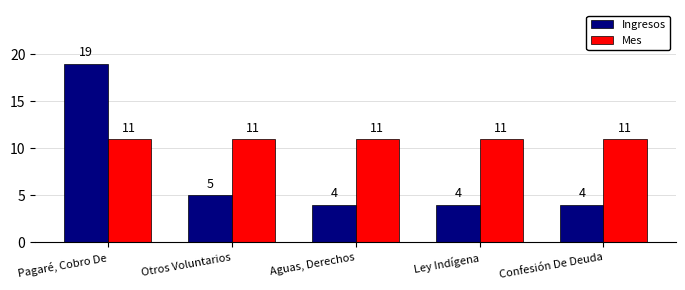

True or false: Ingresos has a value of 4 at Confesión De Deuda.

True